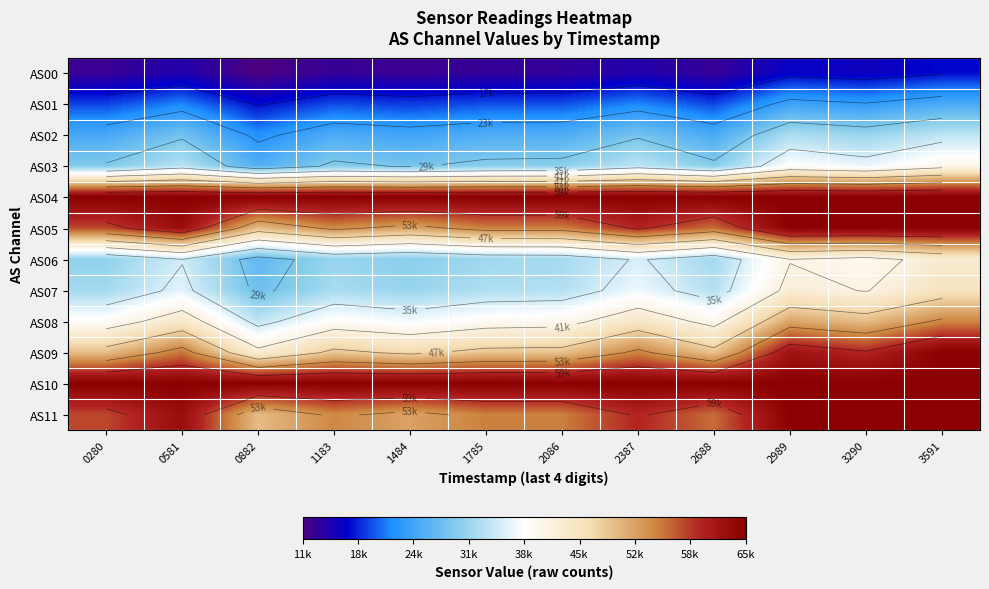

What is the average value of the AS01 series?

21009